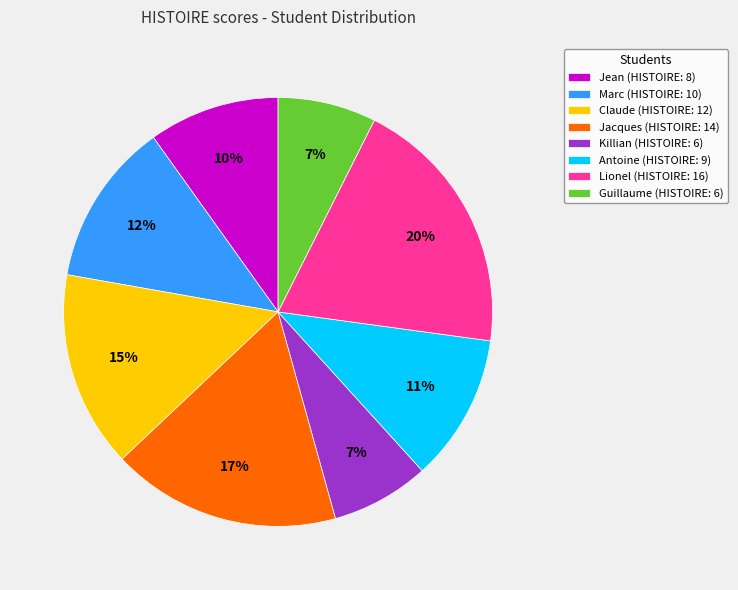

To the nearest percent, what is the combined percentage of Claude (HISTOIRE: 12) and Jean (HISTOIRE: 8)?

25%